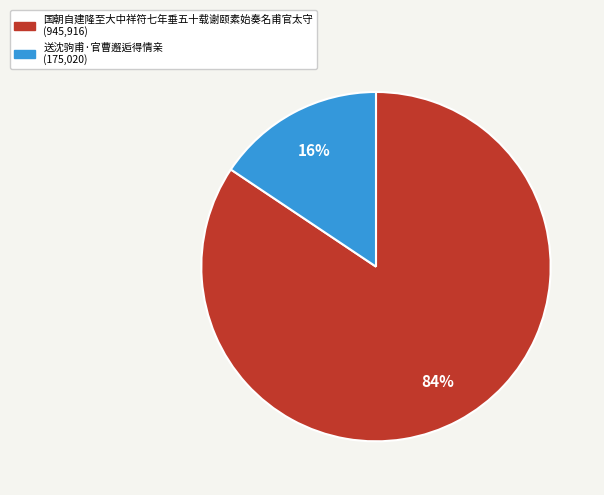

What is the smallest slice in the pie chart?

送沈驹甫·官曹邂逅得情亲